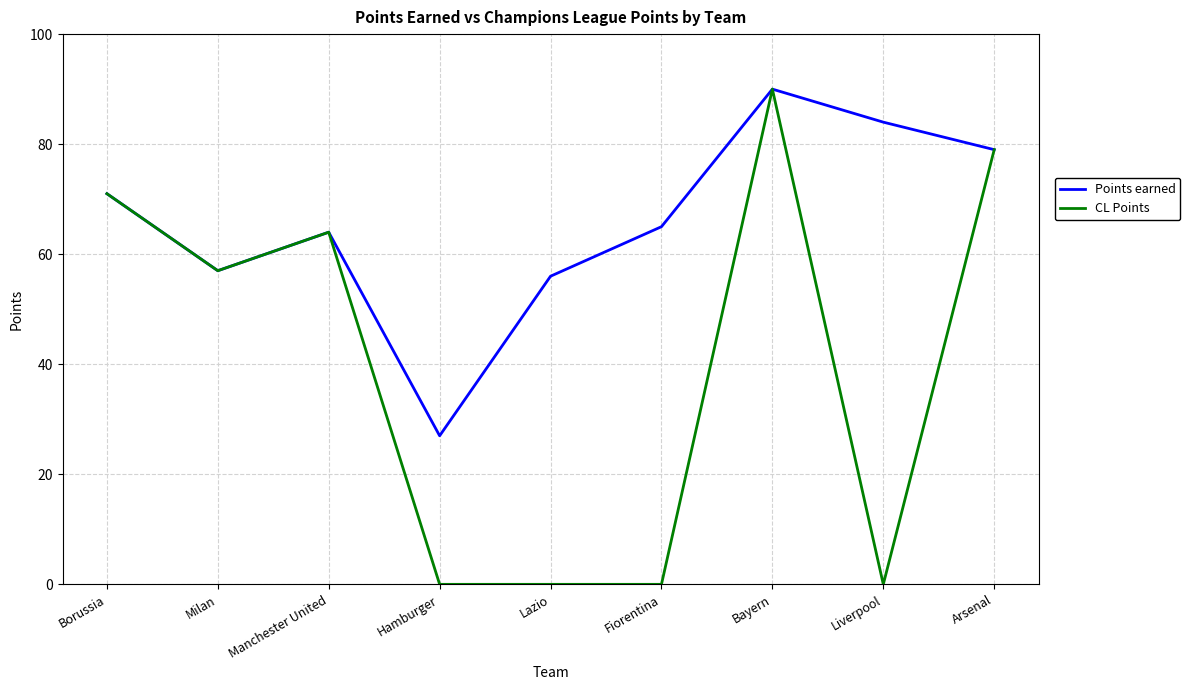

How many lines are shown in the chart?

2